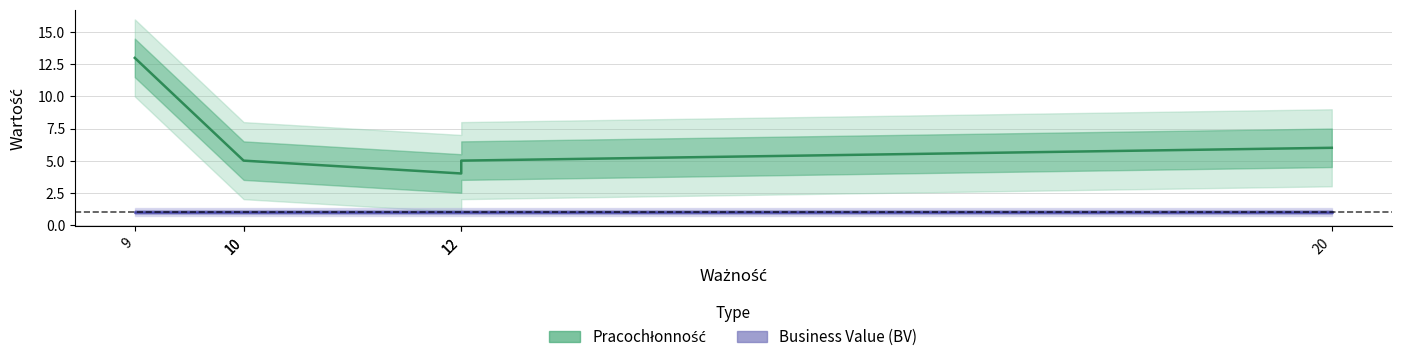

In Pracochłonność, how many points are lower than both neighbors (excluding endpoints)?

1